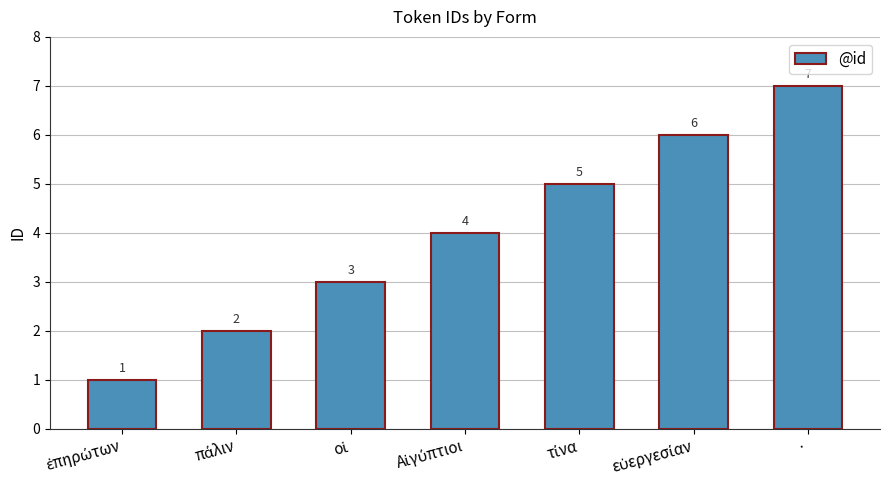

How many data points are less than 4?

3